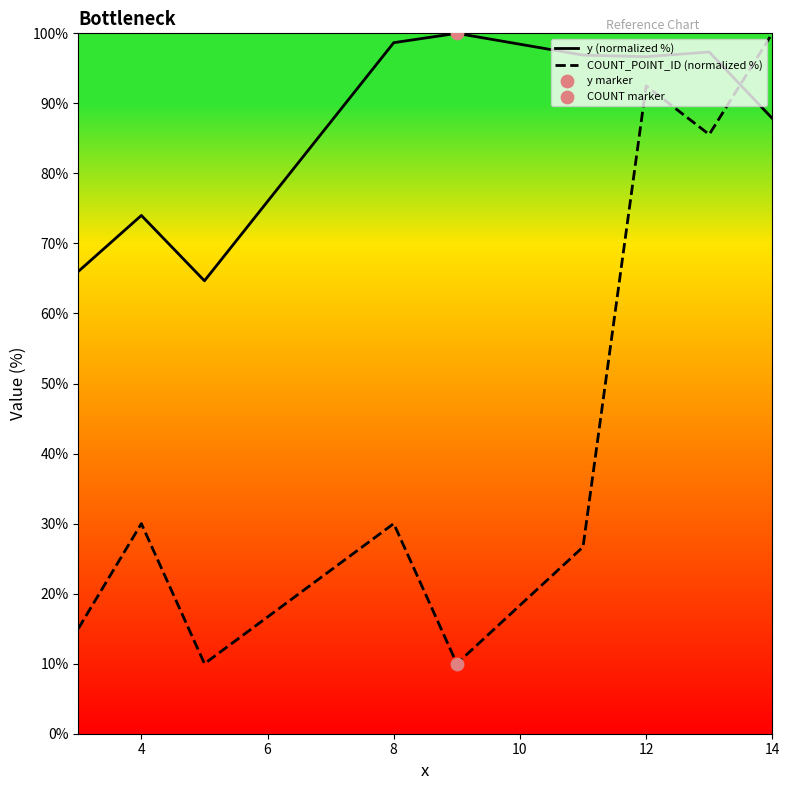

What is the total value across all series at 14?

187.9